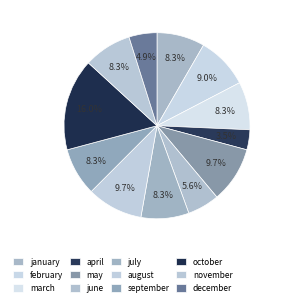

How many slices are in this pie chart?

12